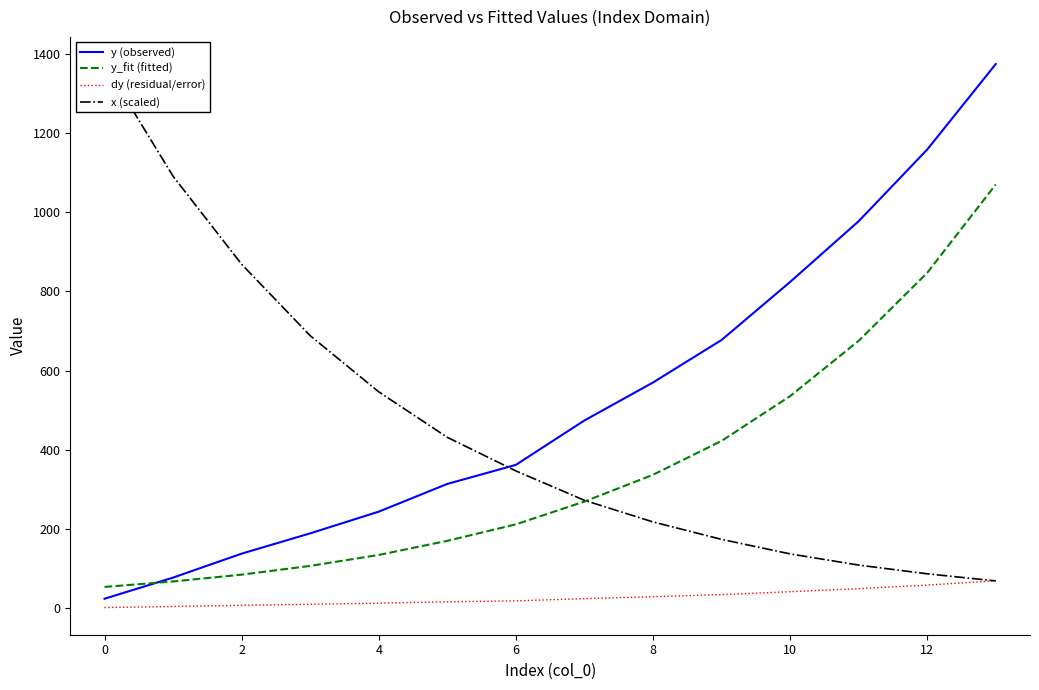

The value of y_fit (fitted) at 12 is 266.5. True or false?

False